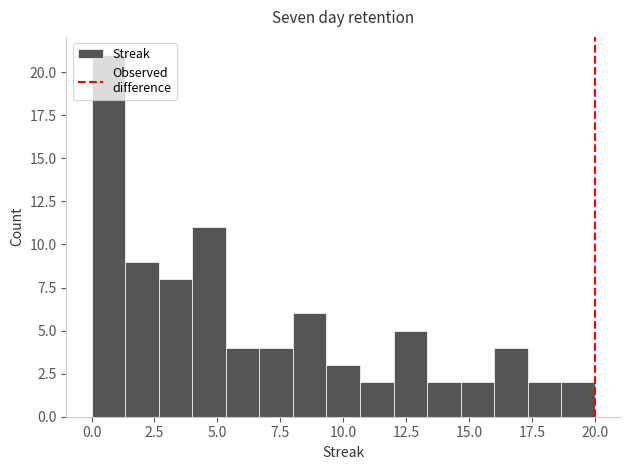

Around what value on the x-axis is the tallest bar? Give the approximate position of its centre, as read against the axis.

0.5